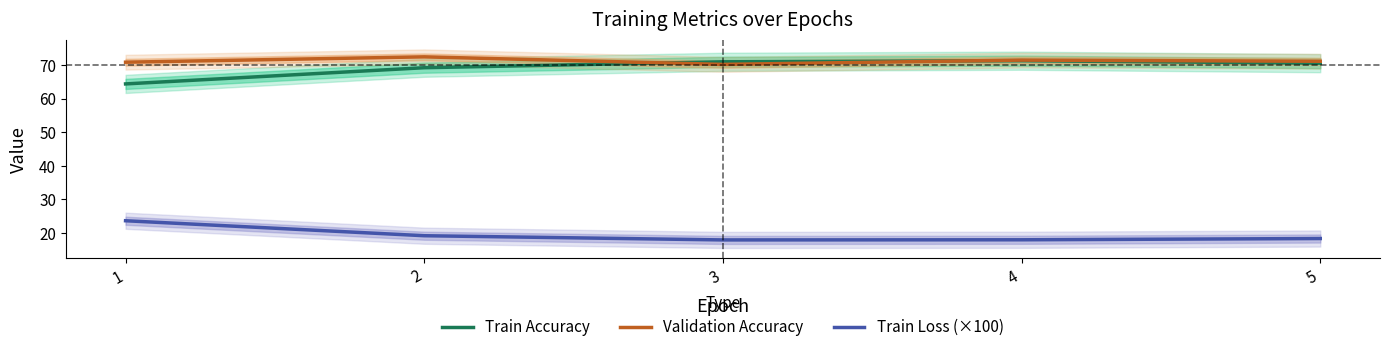

What is the minimum value shown in the chart?

17.9